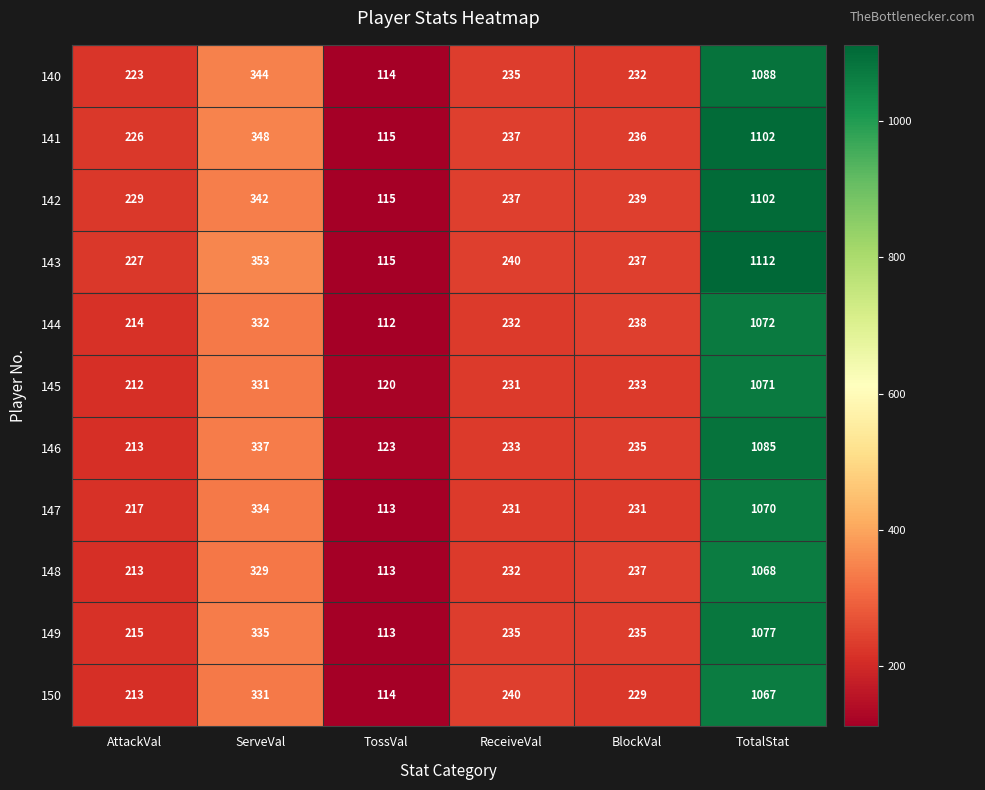

What is the greatest value displayed?

1112